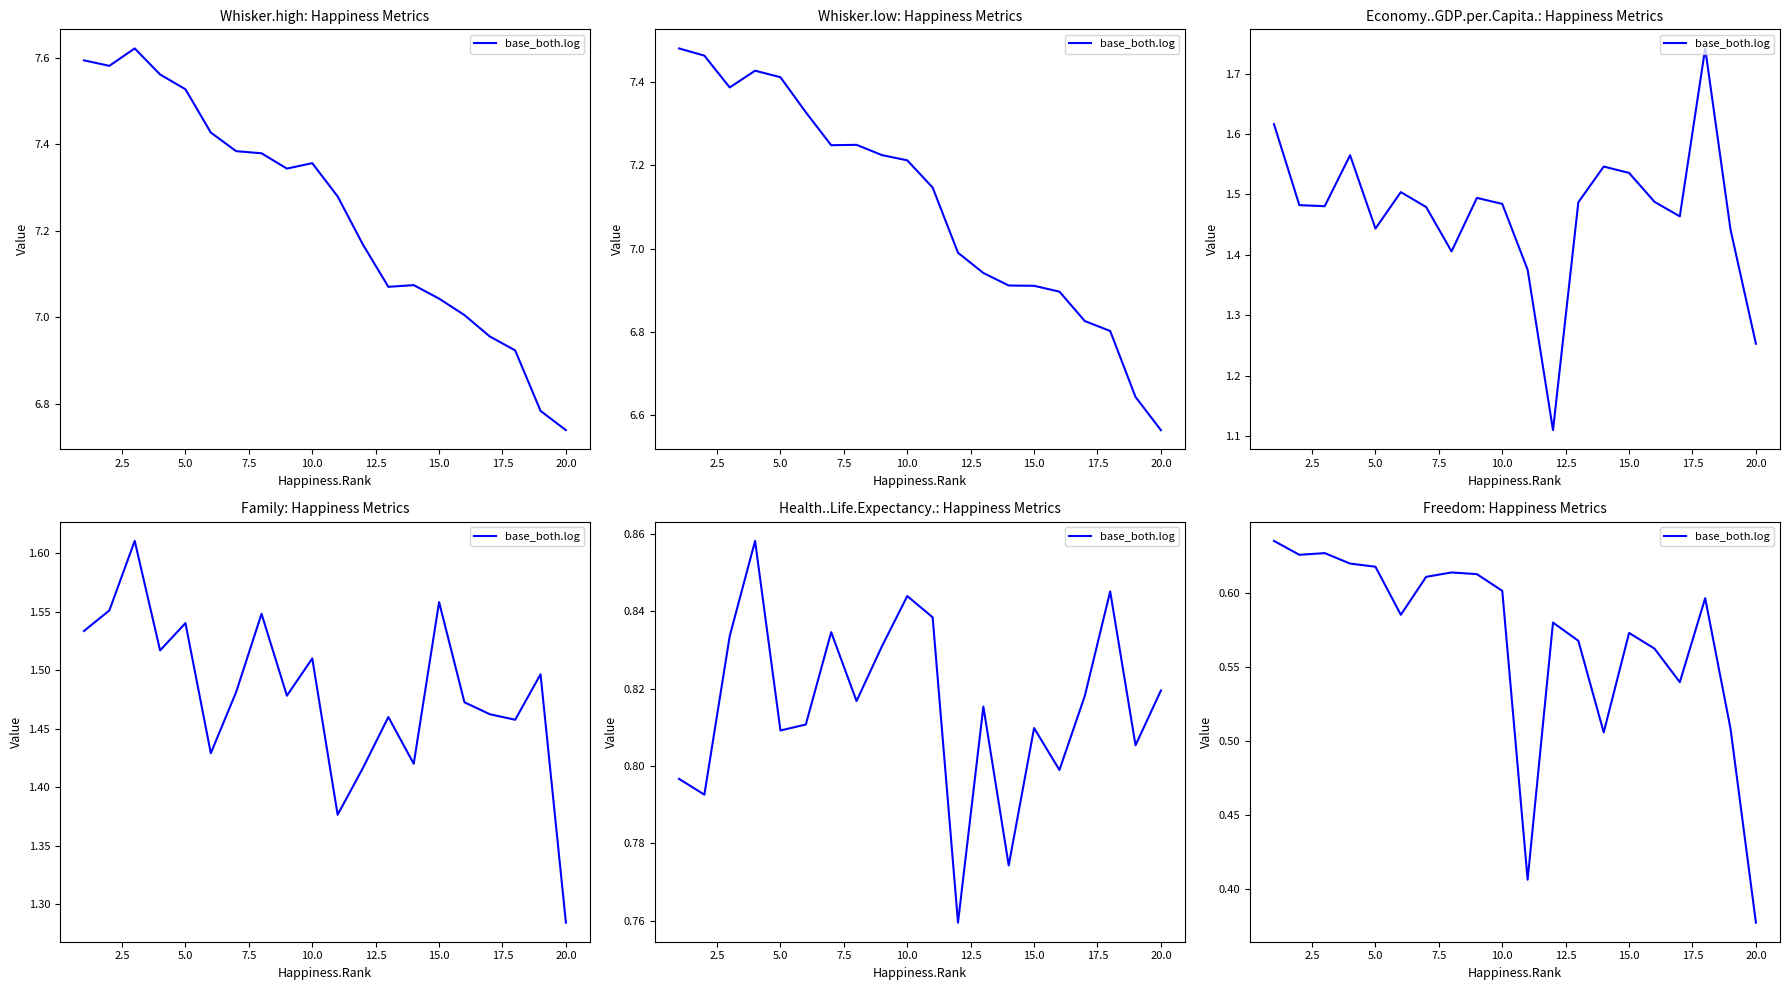

The value at 7.5 is 0.6. True or false?

True